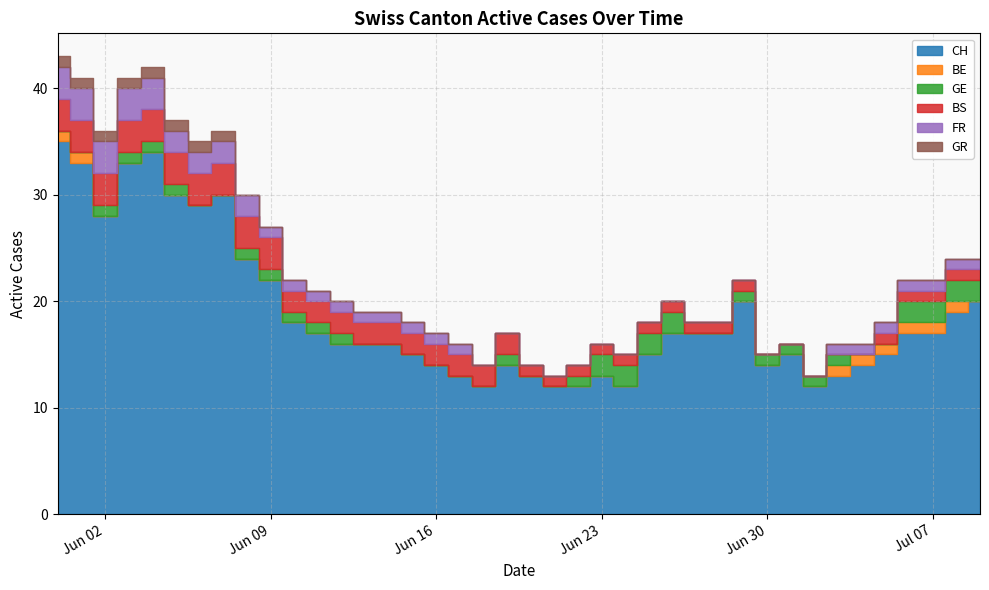

Reading left to right, extract all data points from this chart.

CH: 2020-05-31=35	2020-06-01=33	2020-06-02=28	2020-06-03=33	2020-06-04=34	2020-06-05=30	2020-06-06=29	2020-06-07=30	2020-06-08=24	2020-06-09=22	2020-06-10=18	2020-06-11=17	2020-06-12=16	2020-06-13=16	2020-06-14=16	2020-06-15=15	2020-06-16=14	2020-06-17=13	2020-06-18=12	2020-06-19=14	2020-06-20=13	2020-06-21=12	2020-06-22=12	2020-06-23=13	2020-06-24=12	2020-06-25=15	2020-06-26=17	2020-06-27=17	2020-06-28=17	2020-06-29=20	2020-06-30=14	2020-07-01=15	2020-07-02=12	2020-07-03=13	2020-07-04=14	2020-07-05=15	2020-07-06=17	2020-07-07=17	2020-07-08=19	2020-07-09=20
BE: 2020-05-31=1	2020-06-01=1	2020-06-02=0	2020-06-03=0	2020-06-04=0	2020-06-05=0	2020-06-06=0	2020-06-07=0	2020-06-08=0	2020-06-09=0	2020-06-10=0	2020-06-11=0	2020-06-12=0	2020-06-13=0	2020-06-14=0	2020-06-15=0	2020-06-16=0	2020-06-17=0	2020-06-18=0	2020-06-19=0	2020-06-20=0	2020-06-21=0	2020-06-22=0	2020-06-23=0	2020-06-24=0	2020-06-25=0	2020-06-26=0	2020-06-27=0	2020-06-28=0	2020-06-29=0	2020-06-30=0	2020-07-01=0	2020-07-02=0	2020-07-03=1	2020-07-04=1	2020-07-05=1	2020-07-06=1	2020-07-07=1	2020-07-08=1	2020-07-09=0
GE: 2020-05-31=0	2020-06-01=0	2020-06-02=1	2020-06-03=1	2020-06-04=1	2020-06-05=1	2020-06-06=0	2020-06-07=0	2020-06-08=1	2020-06-09=1	2020-06-10=1	2020-06-11=1	2020-06-12=1	2020-06-13=0	2020-06-14=0	2020-06-15=0	2020-06-16=0	2020-06-17=0	2020-06-18=0	2020-06-19=1	2020-06-20=0	2020-06-21=0	2020-06-22=1	2020-06-23=2	2020-06-24=2	2020-06-25=2	2020-06-26=2	2020-06-27=0	2020-06-28=0	2020-06-29=1	2020-06-30=1	2020-07-01=1	2020-07-02=1	2020-07-03=1	2020-07-04=0	2020-07-05=0	2020-07-06=2	2020-07-07=2	2020-07-08=2	2020-07-09=2
BS: 2020-05-31=3	2020-06-01=3	2020-06-02=3	2020-06-03=3	2020-06-04=3	2020-06-05=3	2020-06-06=3	2020-06-07=3	2020-06-08=3	2020-06-09=3	2020-06-10=2	2020-06-11=2	2020-06-12=2	2020-06-13=2	2020-06-14=2	2020-06-15=2	2020-06-16=2	2020-06-17=2	2020-06-18=2	2020-06-19=2	2020-06-20=1	2020-06-21=1	2020-06-22=1	2020-06-23=1	2020-06-24=1	2020-06-25=1	2020-06-26=1	2020-06-27=1	2020-06-28=1	2020-06-29=1	2020-06-30=0	2020-07-01=0	2020-07-02=0	2020-07-03=0	2020-07-04=0	2020-07-05=1	2020-07-06=1	2020-07-07=1	2020-07-08=1	2020-07-09=1
FR: 2020-05-31=3	2020-06-01=3	2020-06-02=3	2020-06-03=3	2020-06-04=3	2020-06-05=2	2020-06-06=2	2020-06-07=2	2020-06-08=2	2020-06-09=1	2020-06-10=1	2020-06-11=1	2020-06-12=1	2020-06-13=1	2020-06-14=1	2020-06-15=1	2020-06-16=1	2020-06-17=1	2020-06-18=0	2020-06-19=0	2020-06-20=0	2020-06-21=0	2020-06-22=0	2020-06-23=0	2020-06-24=0	2020-06-25=0	2020-06-26=0	2020-06-27=0	2020-06-28=0	2020-06-29=0	2020-06-30=0	2020-07-01=0	2020-07-02=0	2020-07-03=1	2020-07-04=1	2020-07-05=1	2020-07-06=1	2020-07-07=1	2020-07-08=1	2020-07-09=1
GR: 2020-05-31=1	2020-06-01=1	2020-06-02=1	2020-06-03=1	2020-06-04=1	2020-06-05=1	2020-06-06=1	2020-06-07=1	2020-06-08=0	2020-06-09=0	2020-06-10=0	2020-06-11=0	2020-06-12=0	2020-06-13=0	2020-06-14=0	2020-06-15=0	2020-06-16=0	2020-06-17=0	2020-06-18=0	2020-06-19=0	2020-06-20=0	2020-06-21=0	2020-06-22=0	2020-06-23=0	2020-06-24=0	2020-06-25=0	2020-06-26=0	2020-06-27=0	2020-06-28=0	2020-06-29=0	2020-06-30=0	2020-07-01=0	2020-07-02=0	2020-07-03=0	2020-07-04=0	2020-07-05=0	2020-07-06=0	2020-07-07=0	2020-07-08=0	2020-07-09=0